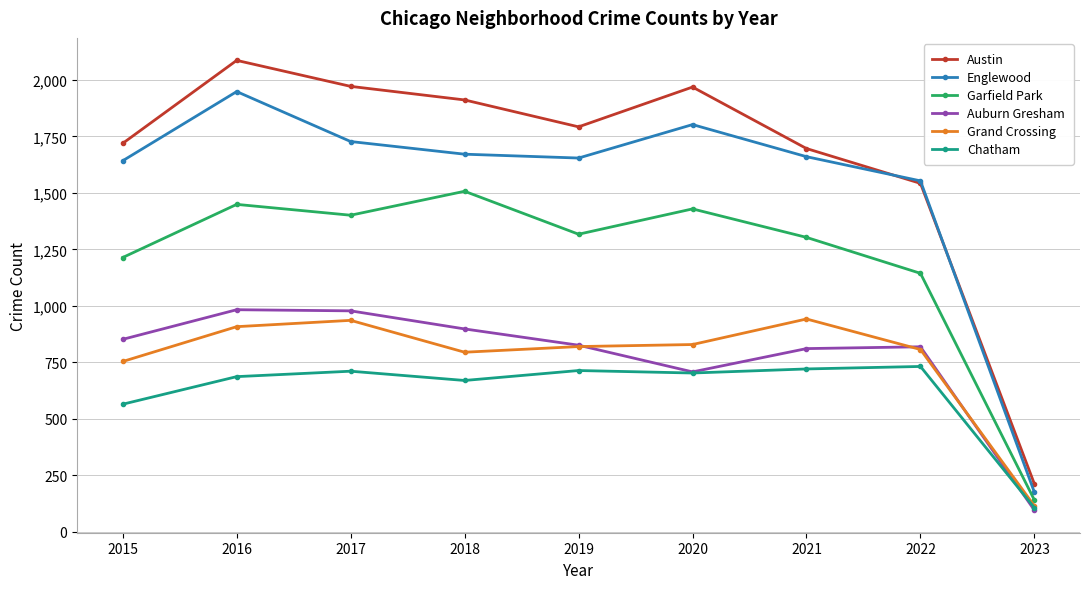

Is this an area chart (filled region under the line)?

No